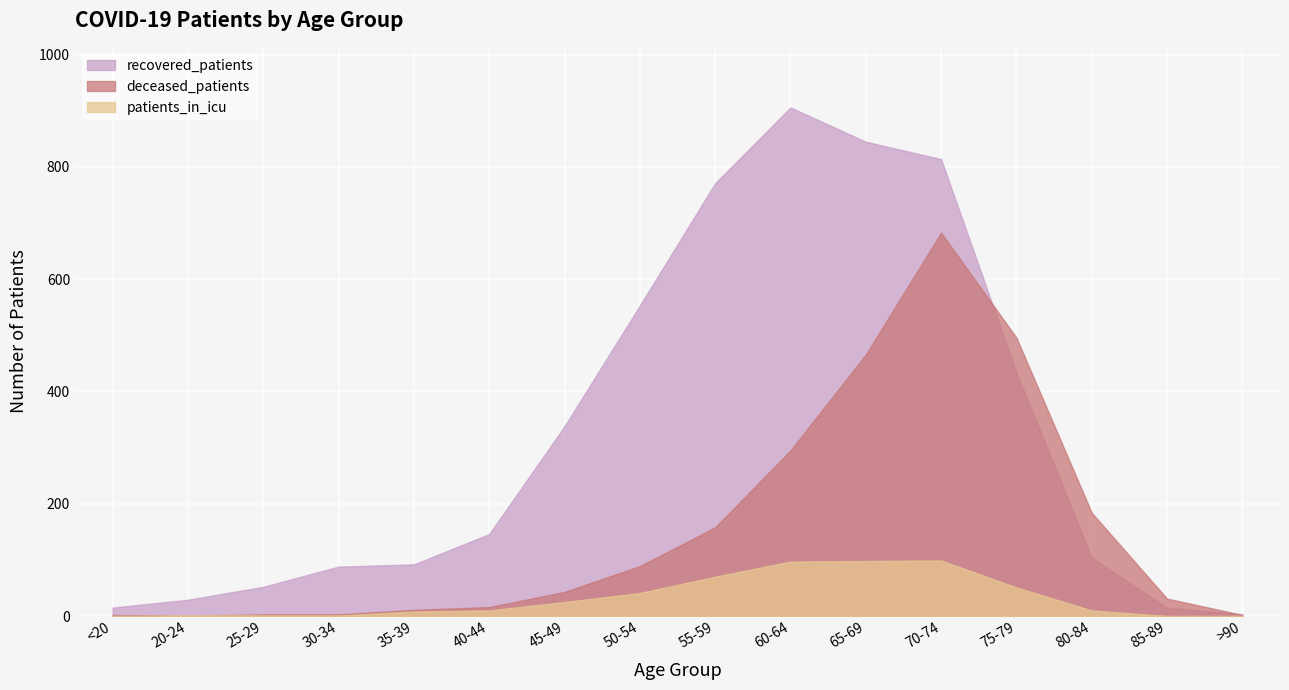

True or false: deceased_patients has a value of 3 at <20.

False